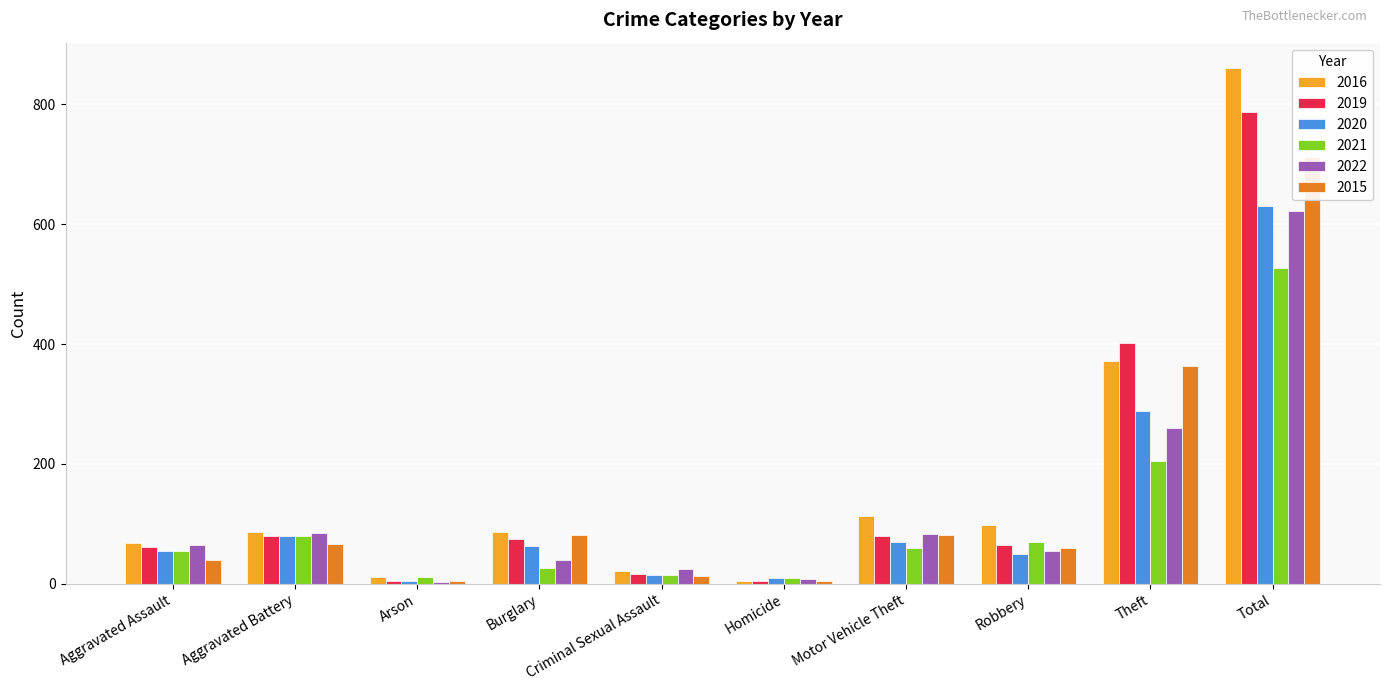

At how many categories does at least one series exceed 750?

1